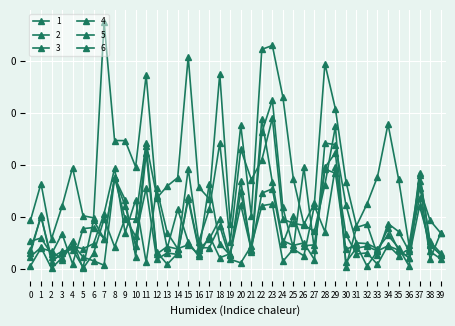

Does the chart have visible grid lines?

Yes